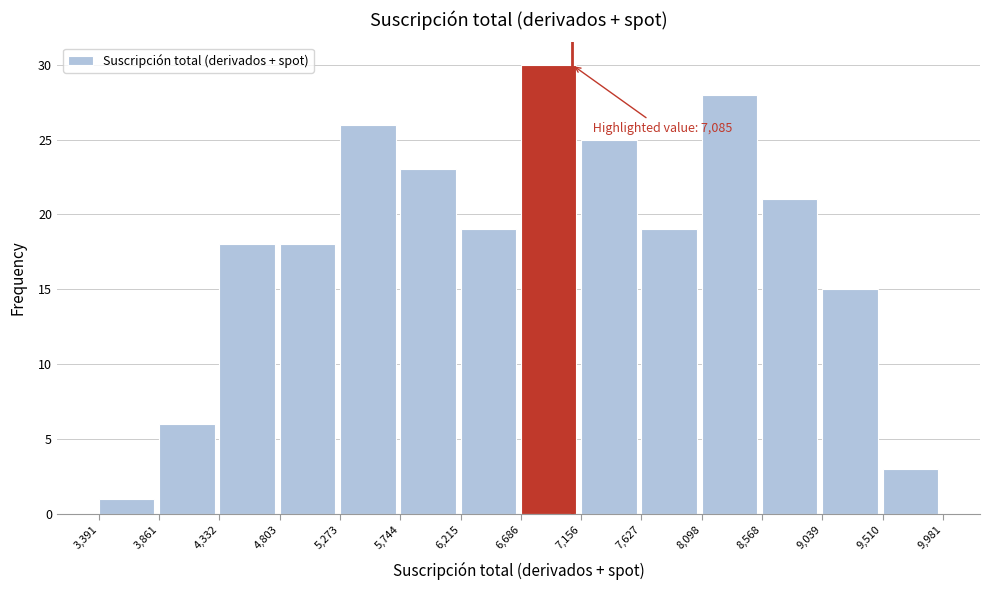

Over which range of the x-axis is the bar tallest?

6,686 to 7,156